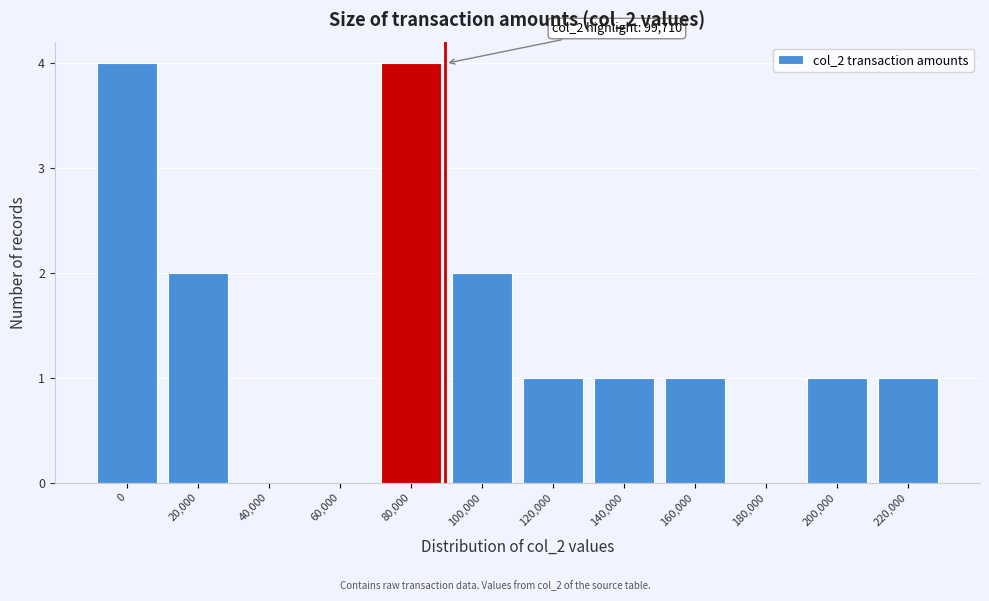

Reading left to right, extract all data points from this chart.

0=4	20,000=2	40,000=0	60,000=0	80,000=4	100,000=2	120,000=1	140,000=1	160,000=1	180,000=0	200,000=1	220,000=1